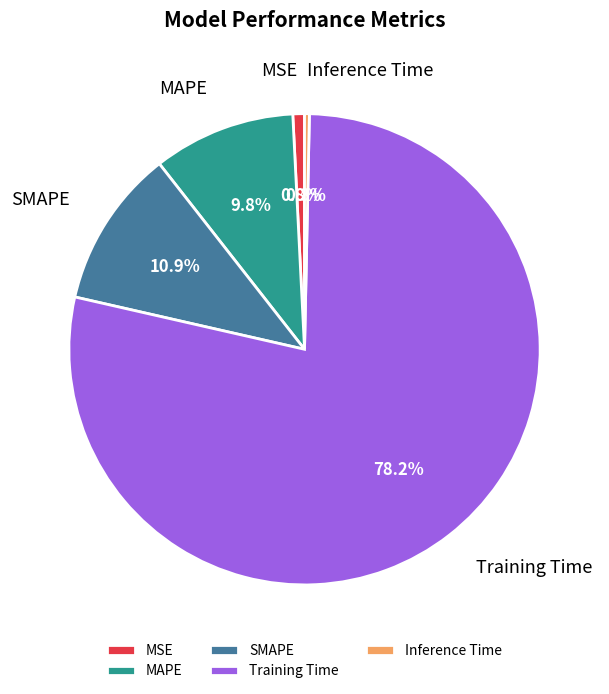

Is it true that Training Time is 78% of the pie?

True